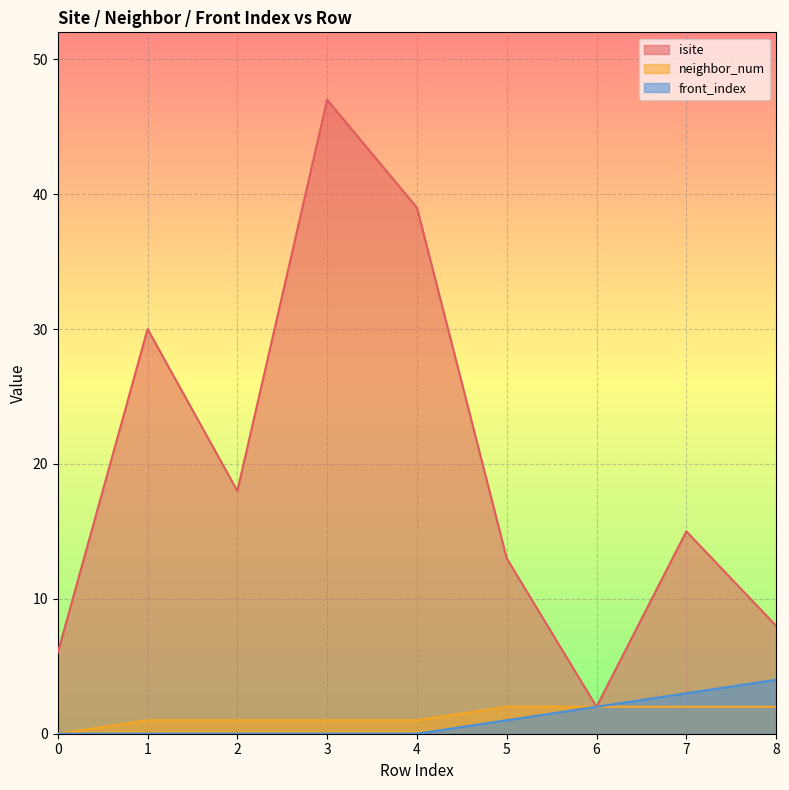

What is the value of the neighbor_num point at the 2nd from the left?

1